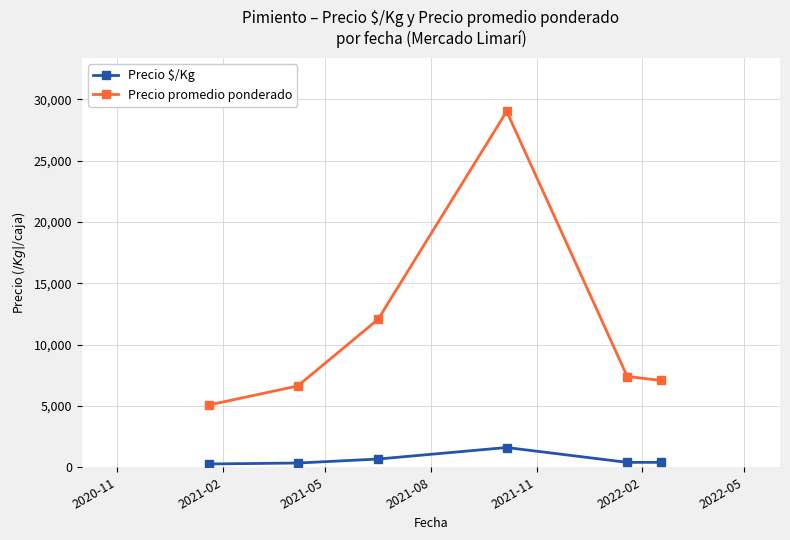

How many interior local peaks does the Precio promedio ponderado series have?

1